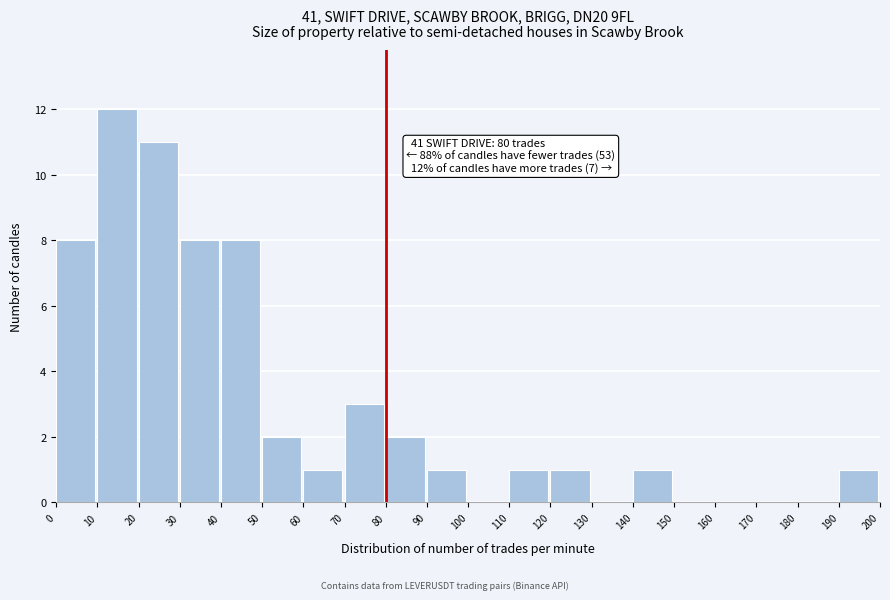

Which range on the x-axis has the tallest bar?

10 to 20